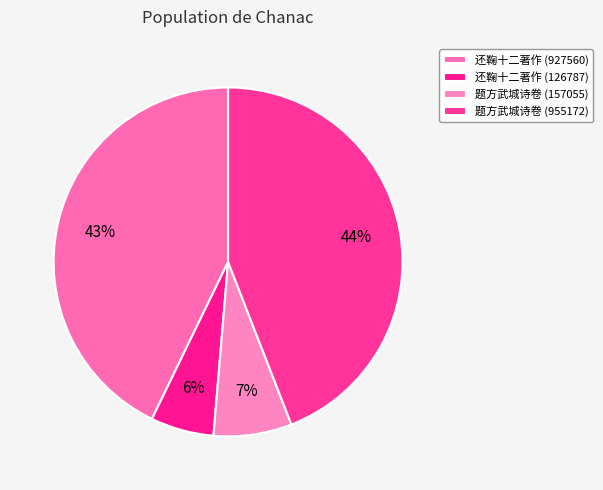

Between 题方武城诗卷 (955172) and 题方武城诗卷 (157055), which is larger?

题方武城诗卷 (955172)